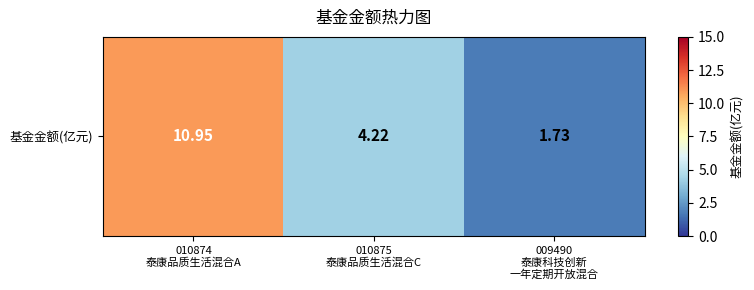

Rank the categories by value from lowest to highest.

009490
泰康科技创新
一年定期开放混合, 010875
泰康品质生活混合C, 010874
泰康品质生活混合A